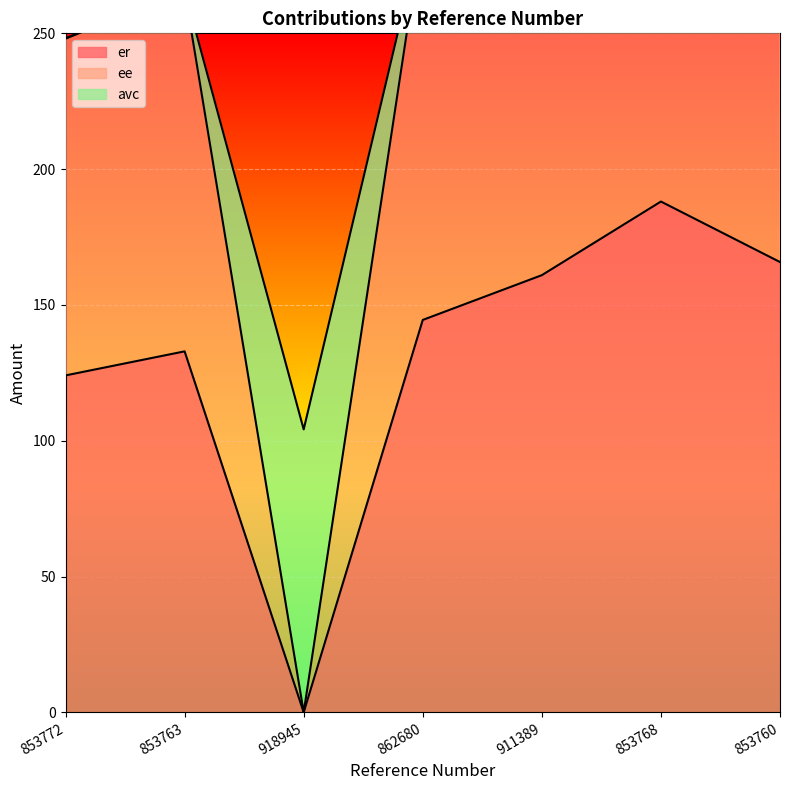

Is the value of er at 853768 greater than the value of ee at 853763?

No